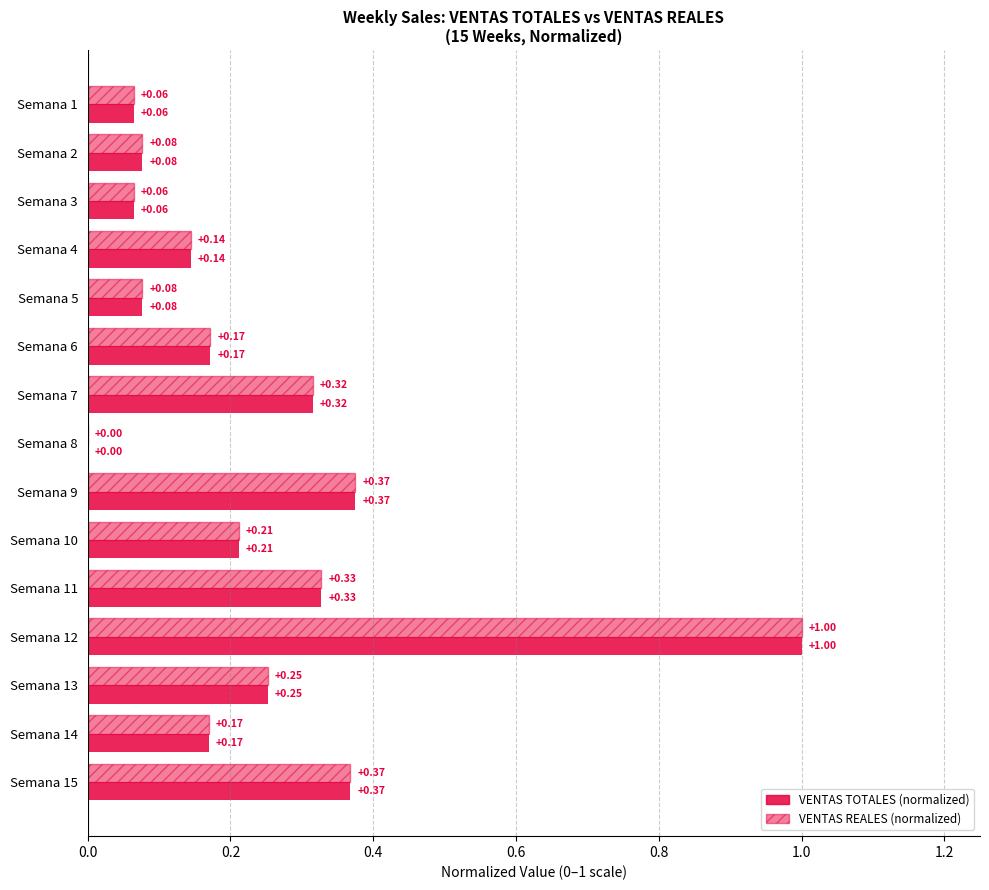

Rank the series by their maximum value, from lowest to highest.

VENTAS TOTALES (normalized), VENTAS REALES (normalized)